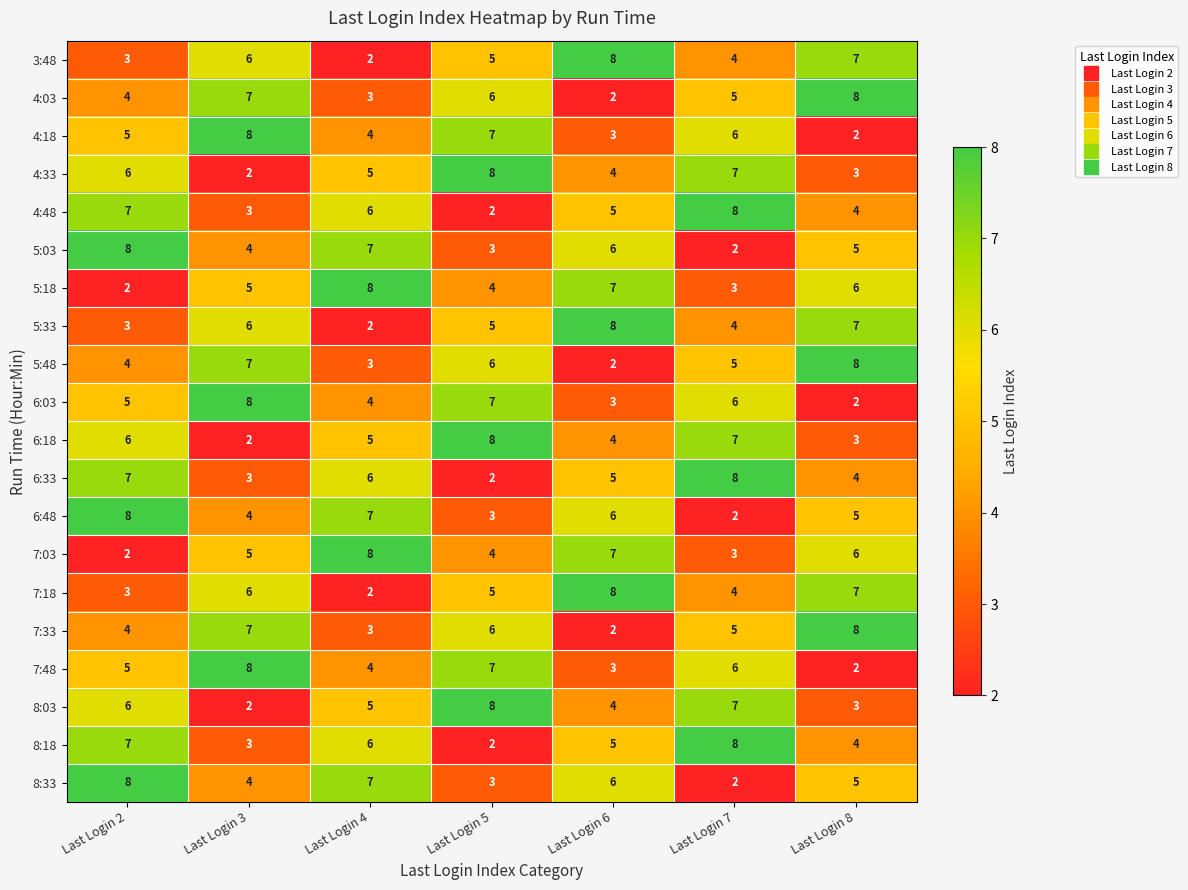

List the labels in order of 8:03 value, largest first.

Last Login 5, Last Login 7, Last Login 2, Last Login 4, Last Login 6, Last Login 8, Last Login 3